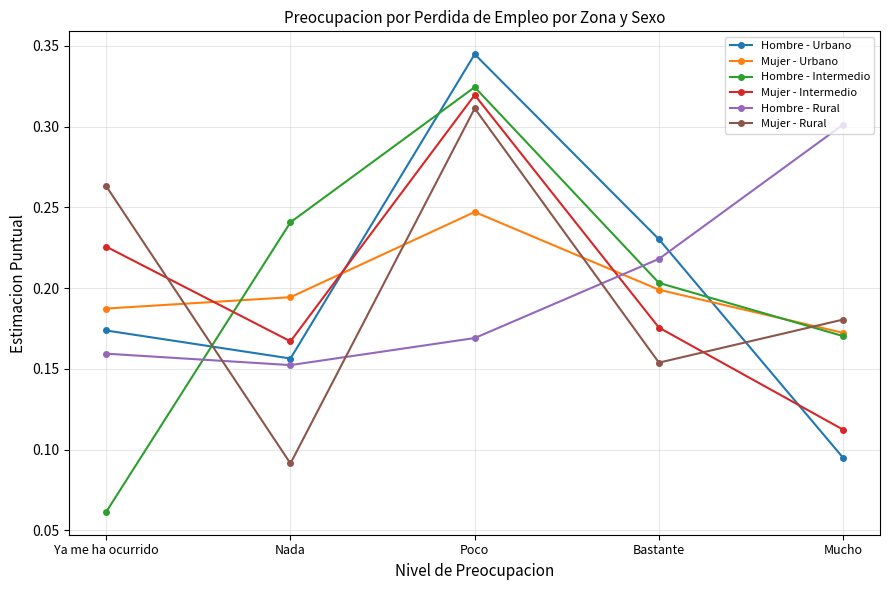

What is the label of the 5th point from the right?

Ya me ha ocurrido